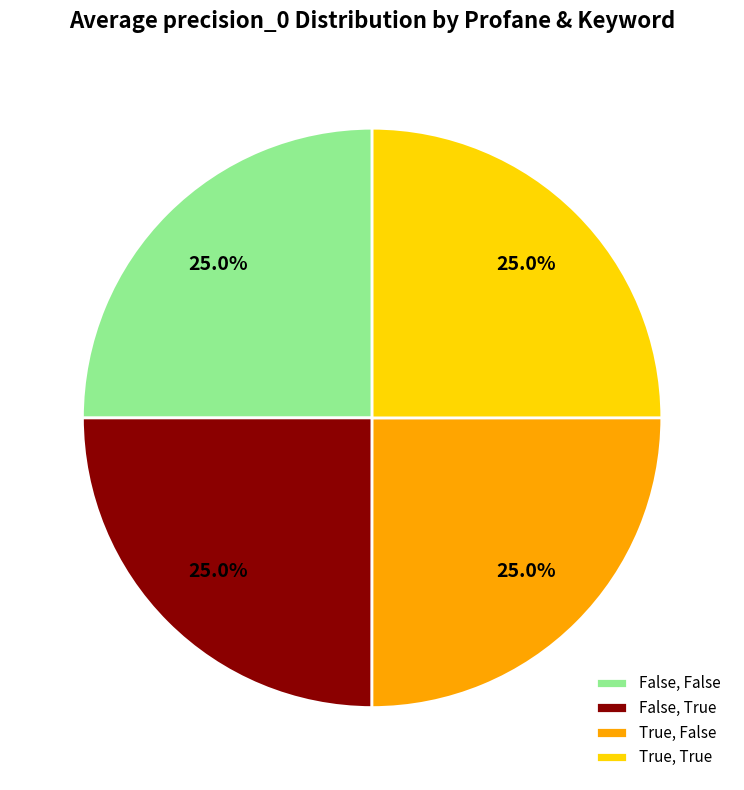

Is there any slice that represents more than half of the pie?

No